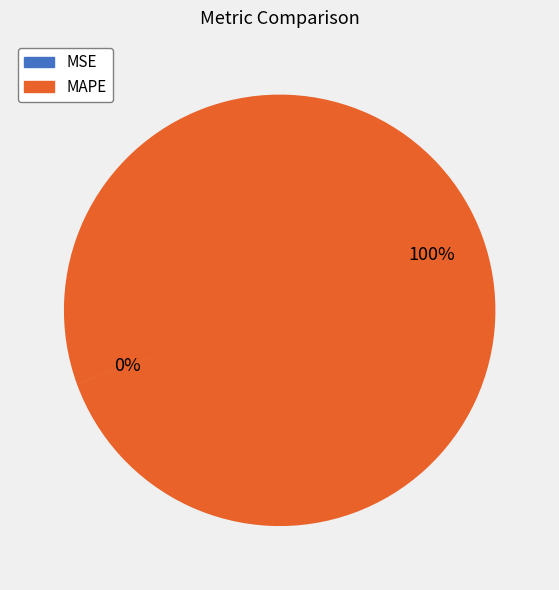

To the nearest percent, what portion does MAPE represent?

100%